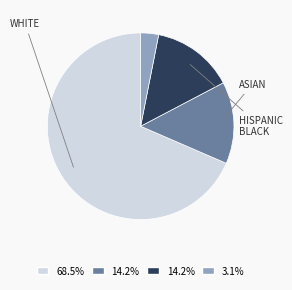

Does any single category account for the majority?

Yes